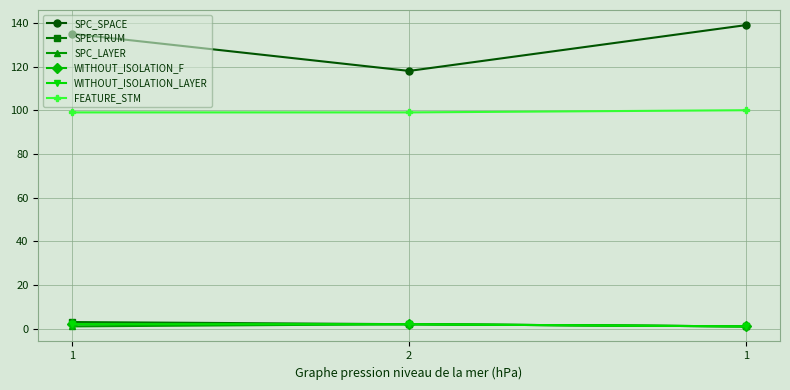

Is the value of SPECTRUM at 1 greater than the value of SPC_SPACE at 2?

No